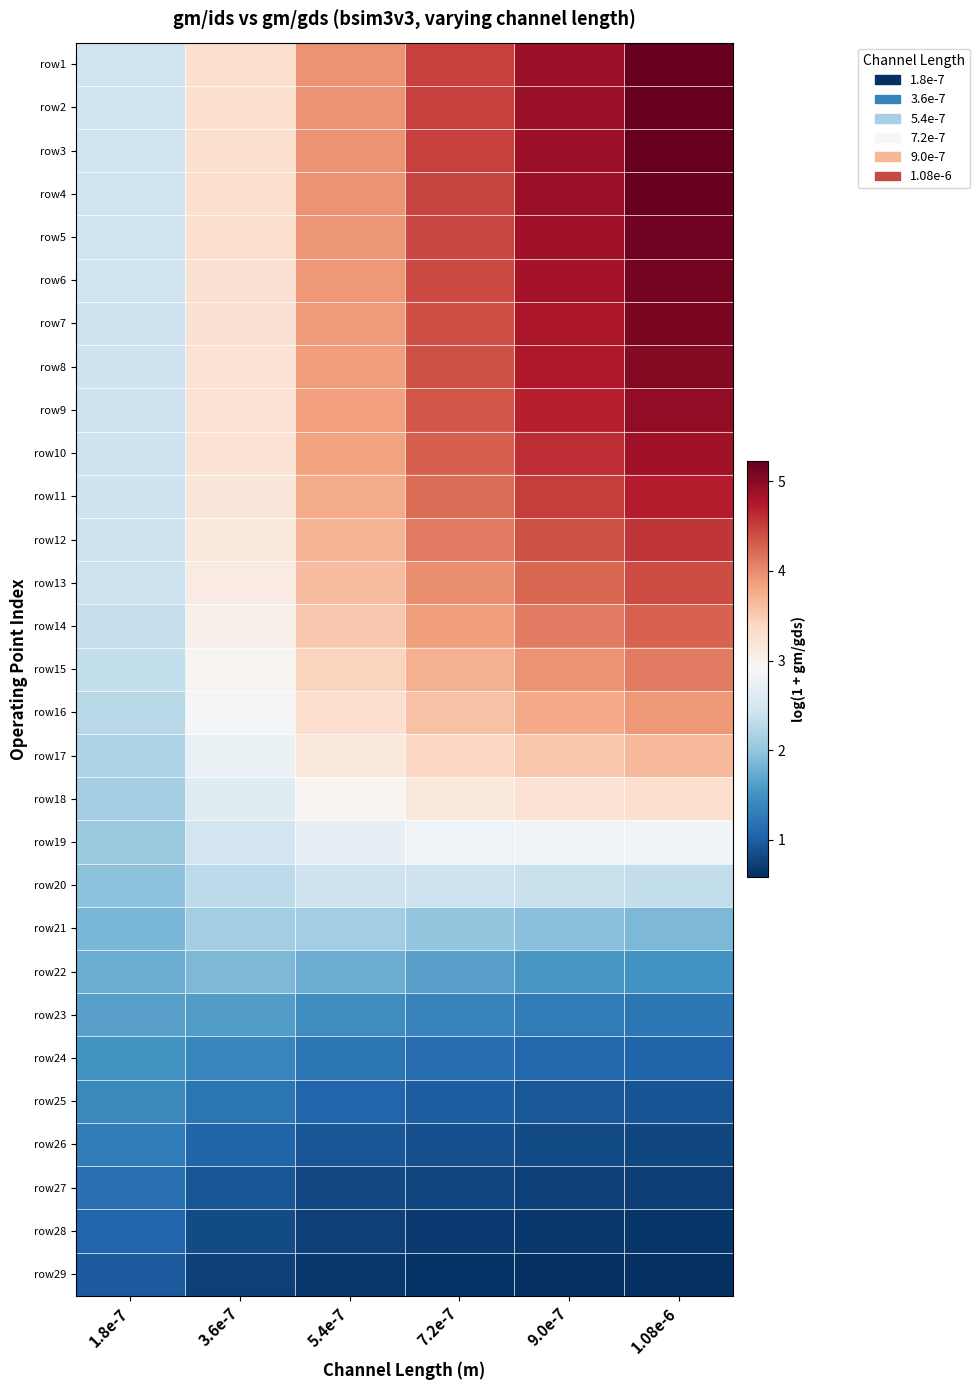

Between 3.6e-7 and 7.2e-7, which is larger?

7.2e-7